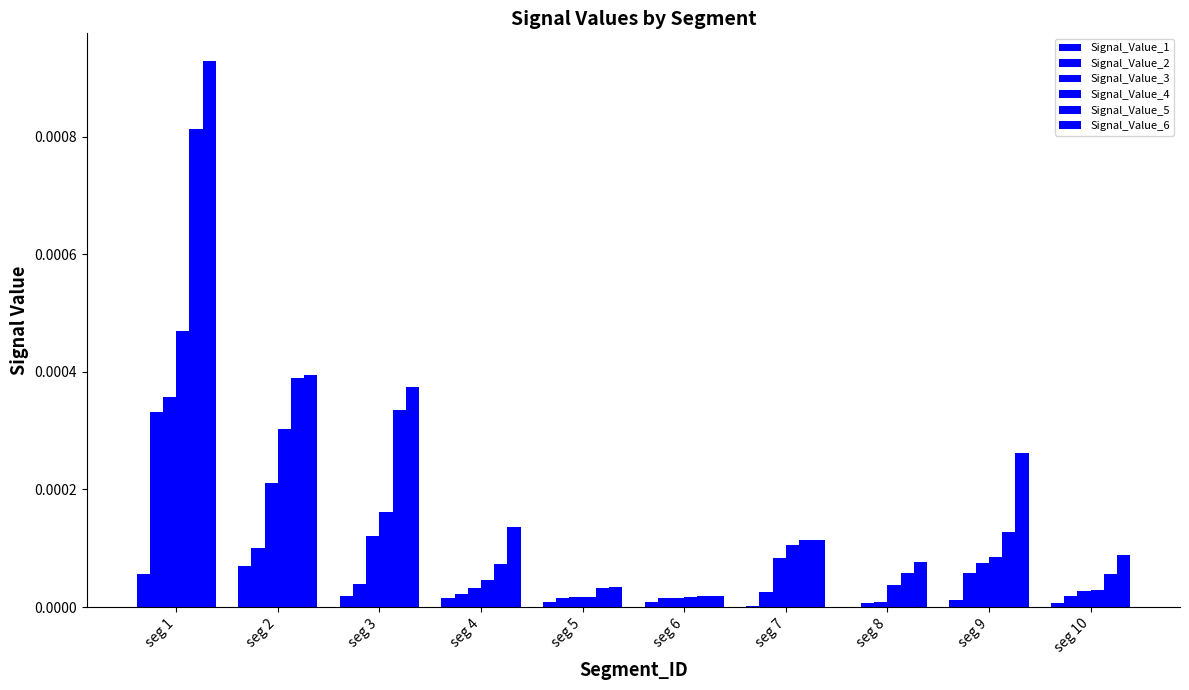

At which label does Signal_Value_5 reach its peak?

seg 1